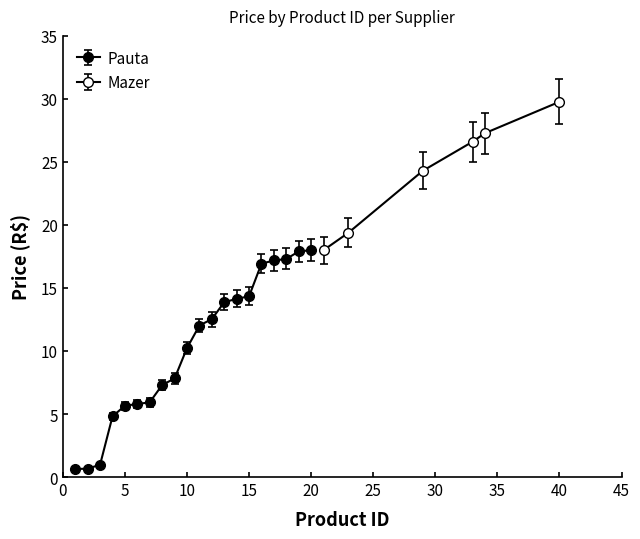

What is the difference between the maximum and minimum values?

17.4